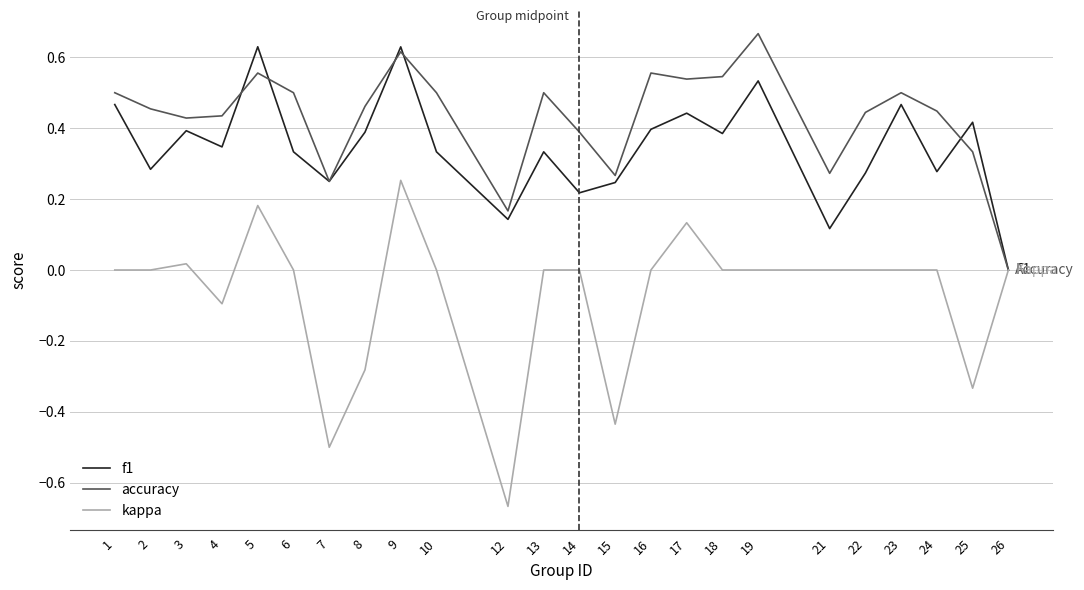

What is the sum of the f1 values at 18 and 19?

0.9